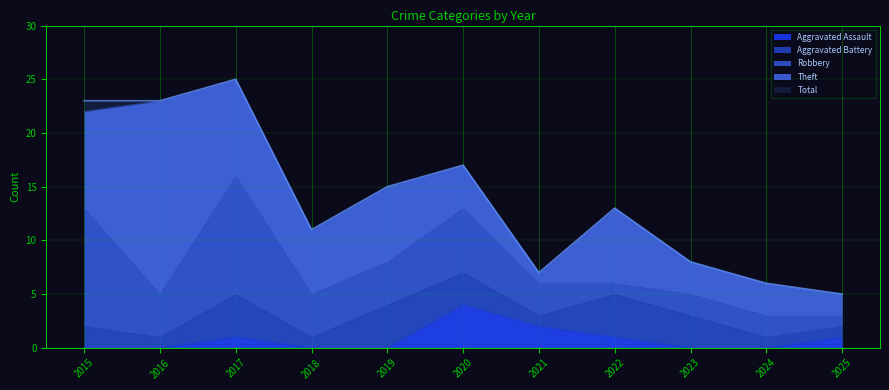

At 2024, list the series in order from largest to smallest.

Total, Theft, Robbery, Aggravated Battery, Aggravated Assault